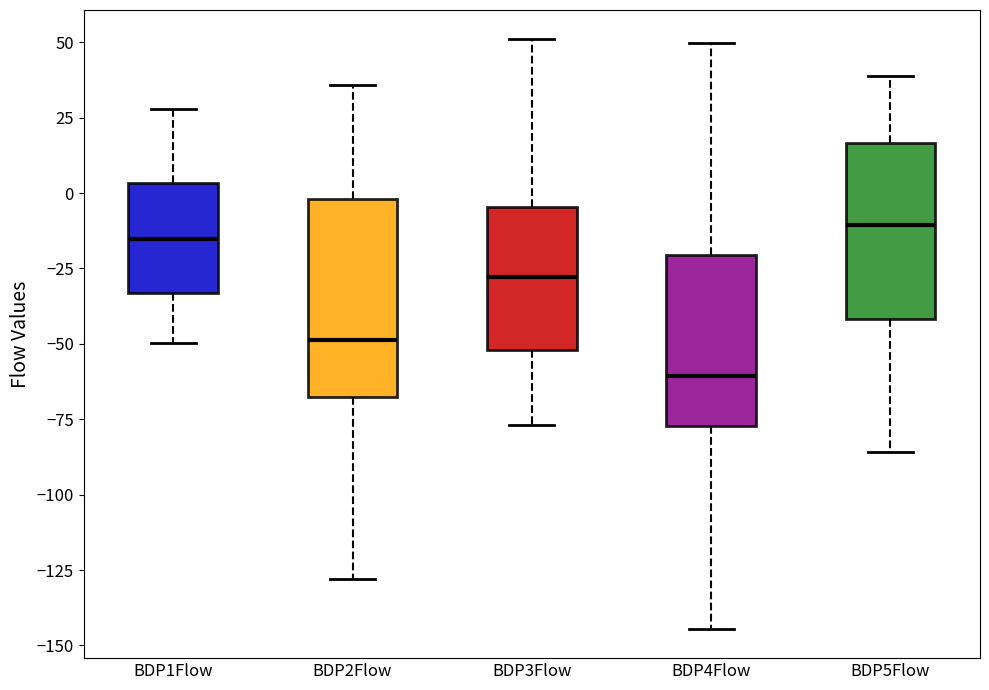

Reading left to right, transcribe this box plot: for each box, give where its median line is, the range the box spans, and where its two whiskers end, as read against the y-axis. The values are not printed on the chart, so give them approximately, as read against the axis.

BDP1Flow: median -15, box -35 to 5, whiskers -50 to 30
BDP2Flow: median -50, box -70 to 0, whiskers -130 to 35
BDP3Flow: median -30, box -50 to -5, whiskers -75 to 50
BDP4Flow: median -60, box -75 to -20, whiskers -145 to 50
BDP5Flow: median -10, box -40 to 15, whiskers -85 to 40